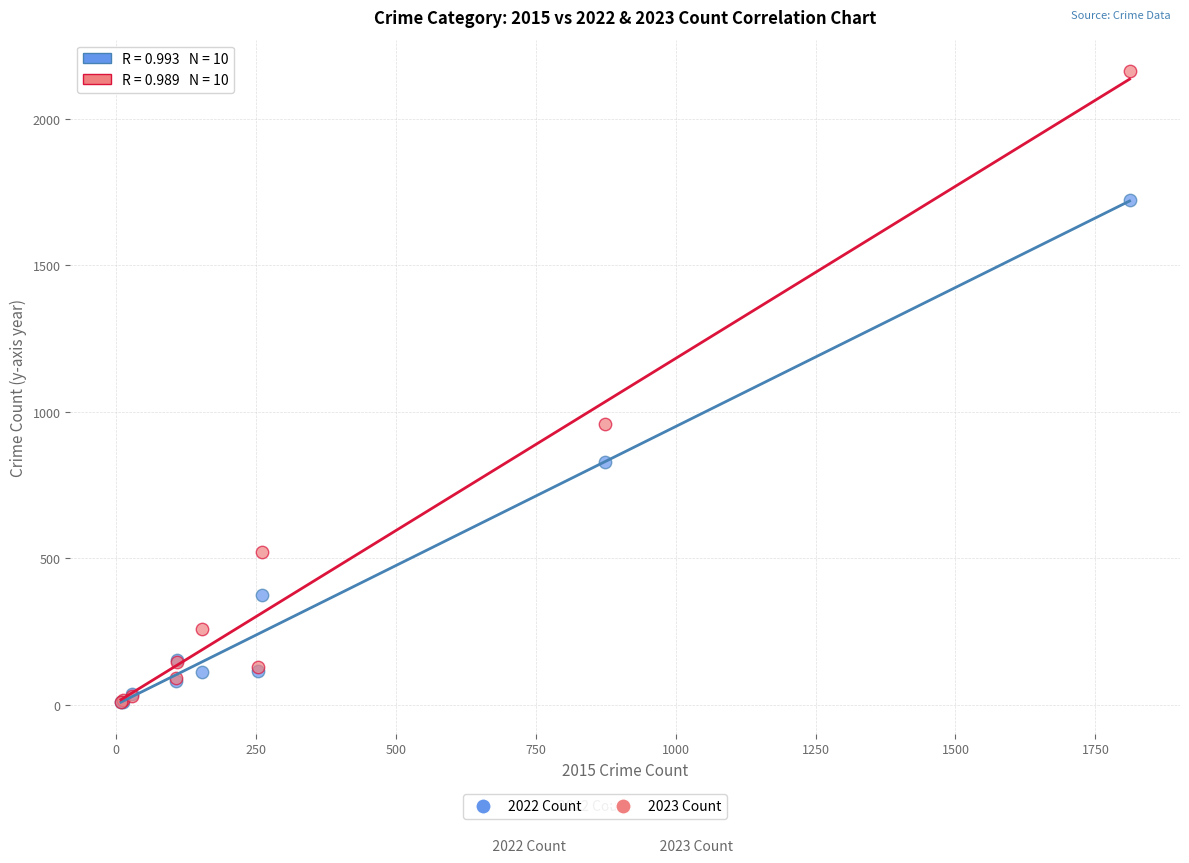

Which series has the largest Y range (max minus min)?

2023 Count